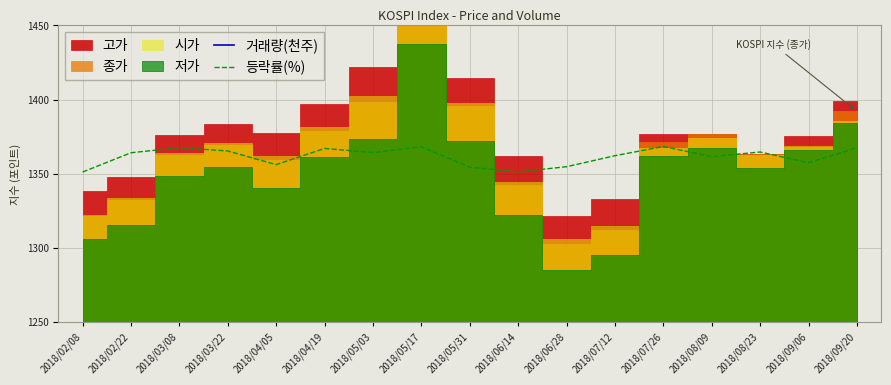

The 등락률(%) series shows 2076.4 at 2018/04/05. True or false?

False